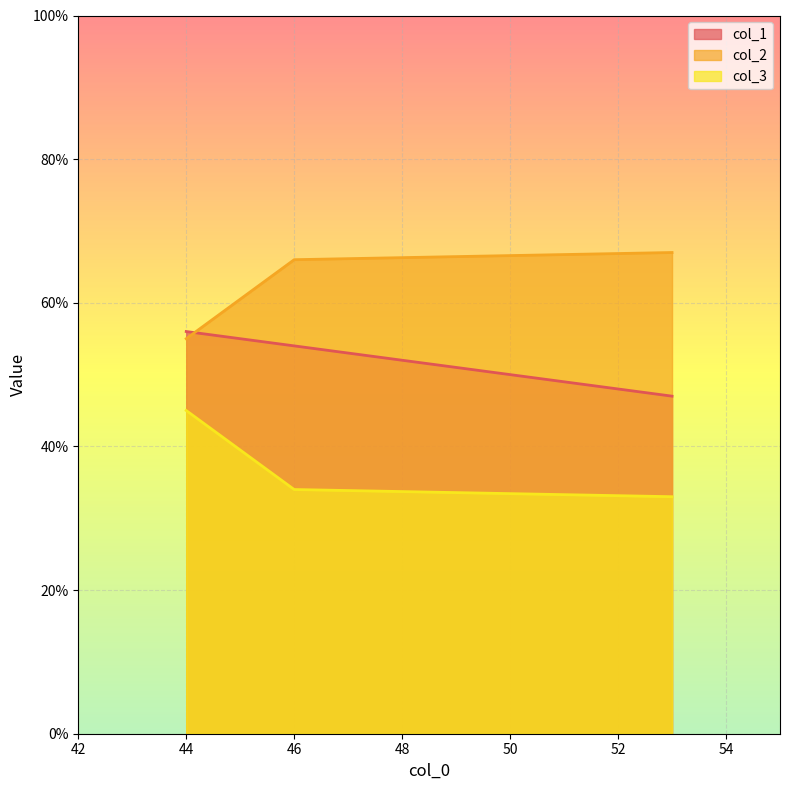

Which series has the widest spread of values?

col_2